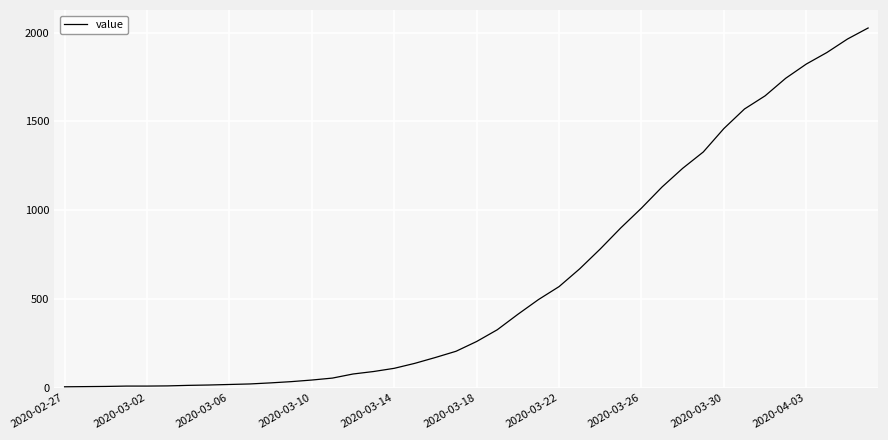

What is the difference between the maximum and minimum values?

2020